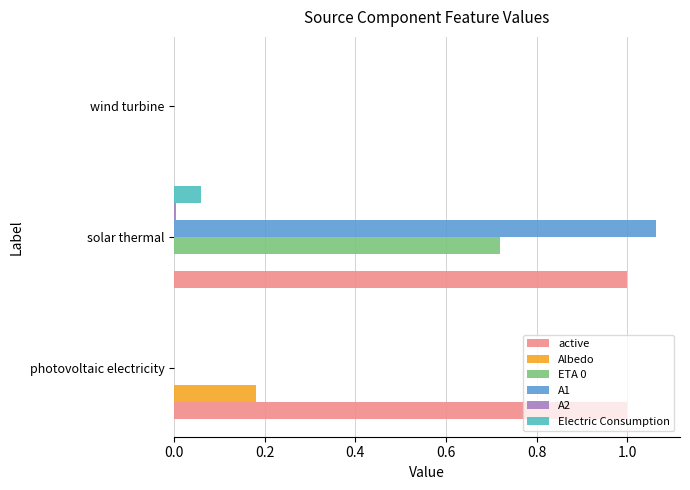

The A1 series shows 0.5 at solar thermal. True or false?

False